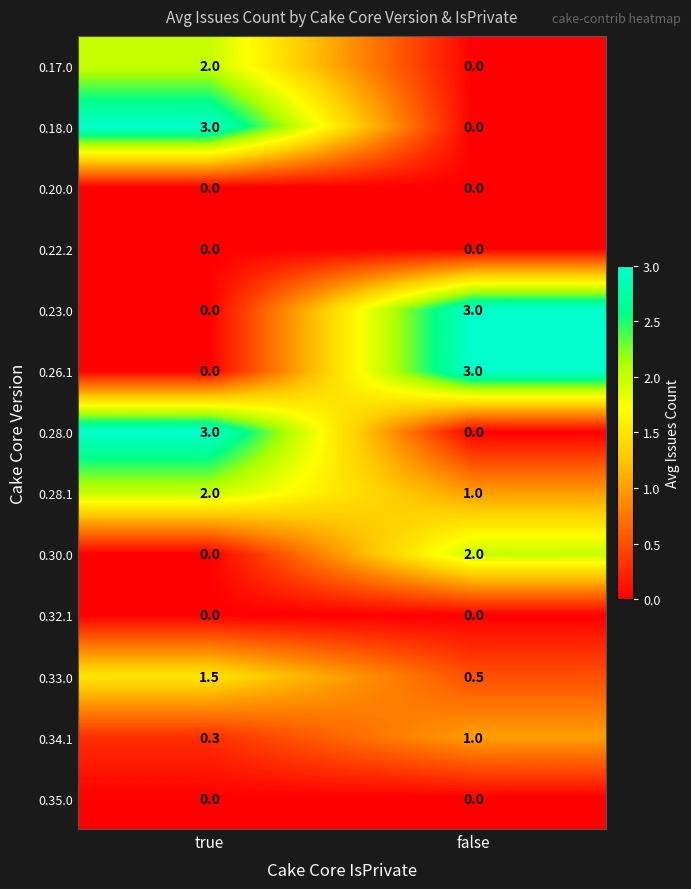

At how many categories does at least one series exceed 2?

2